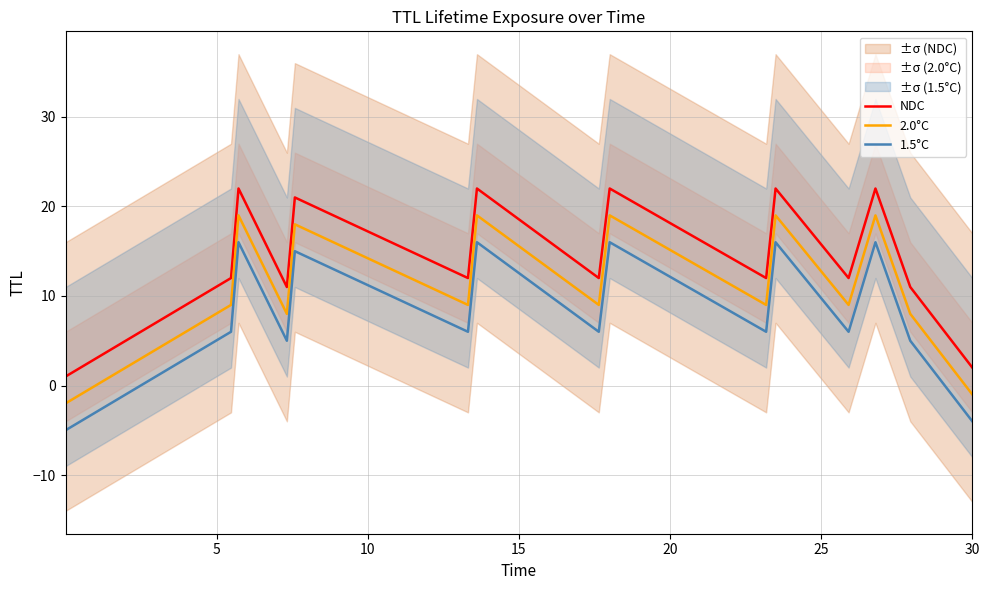

True or false: 1.5°C and 2.0°C cross at least once.

False